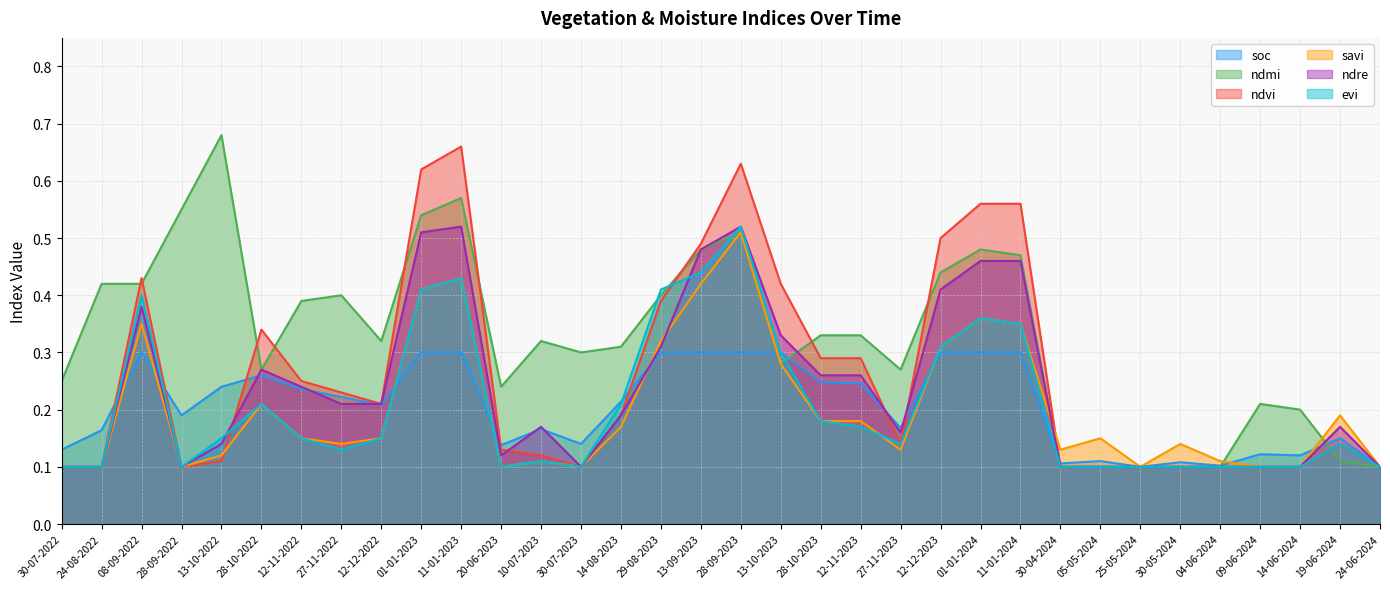

What is the maximum value for ndre?

0.5